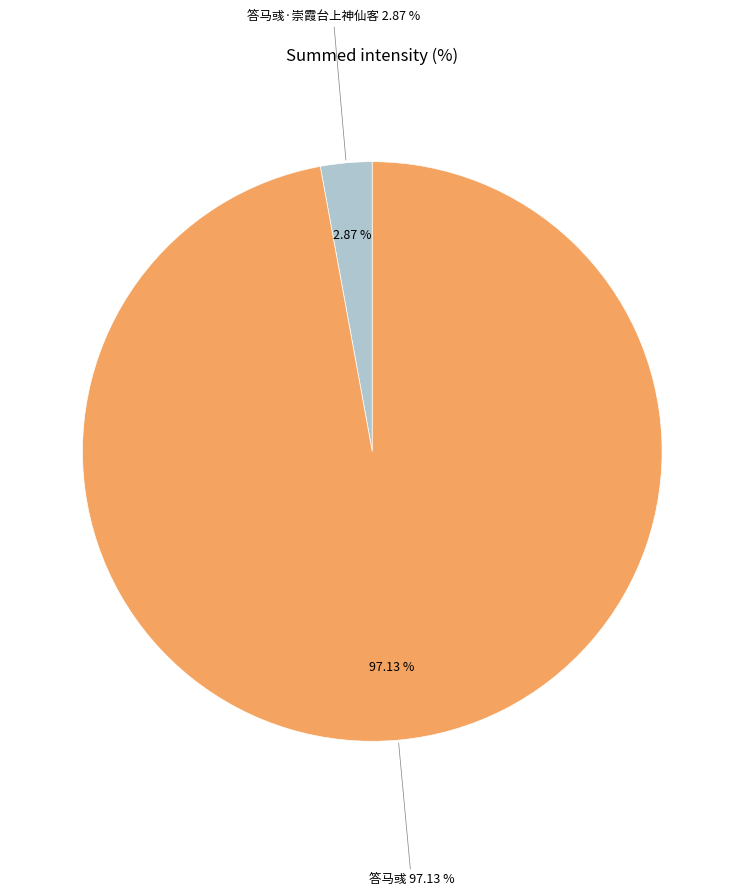

The 答马彧·崇霞台上神仙客 slice represents 3% of the pie. True or false?

True